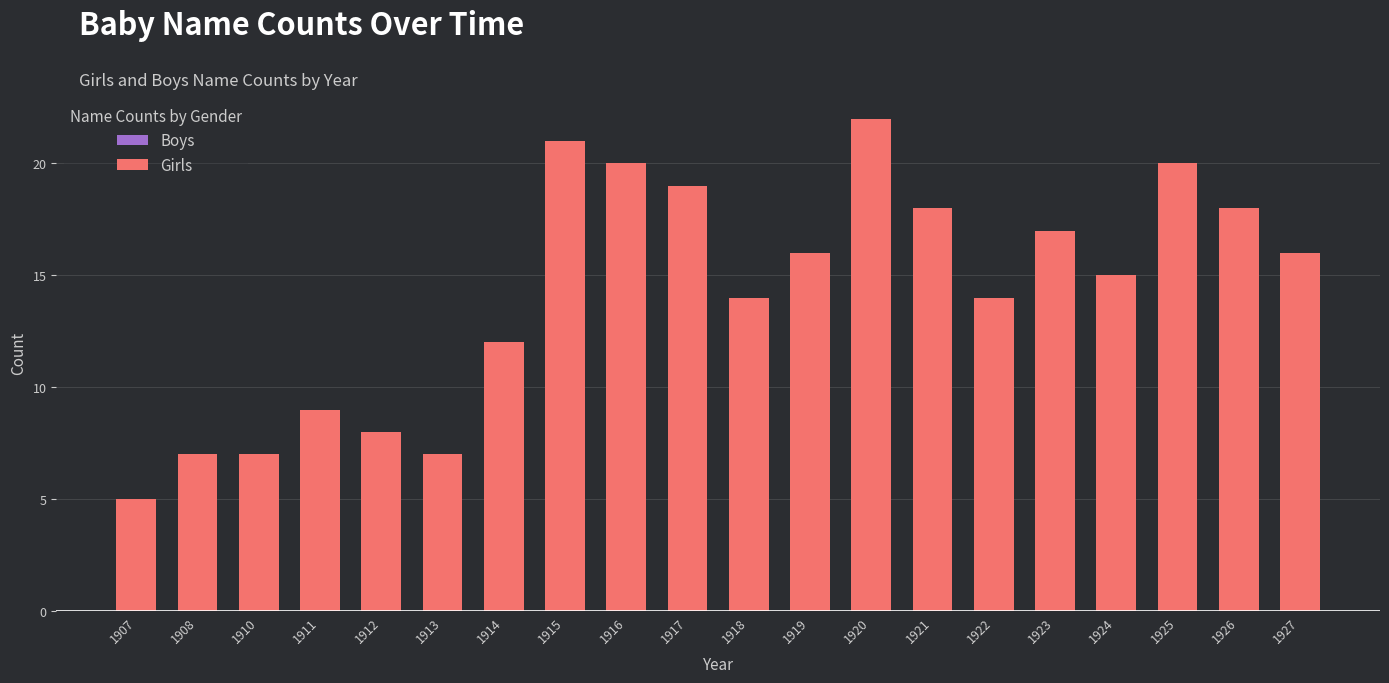

Approximately how many times larger is the value at 1925 compared to 1923?

1.2